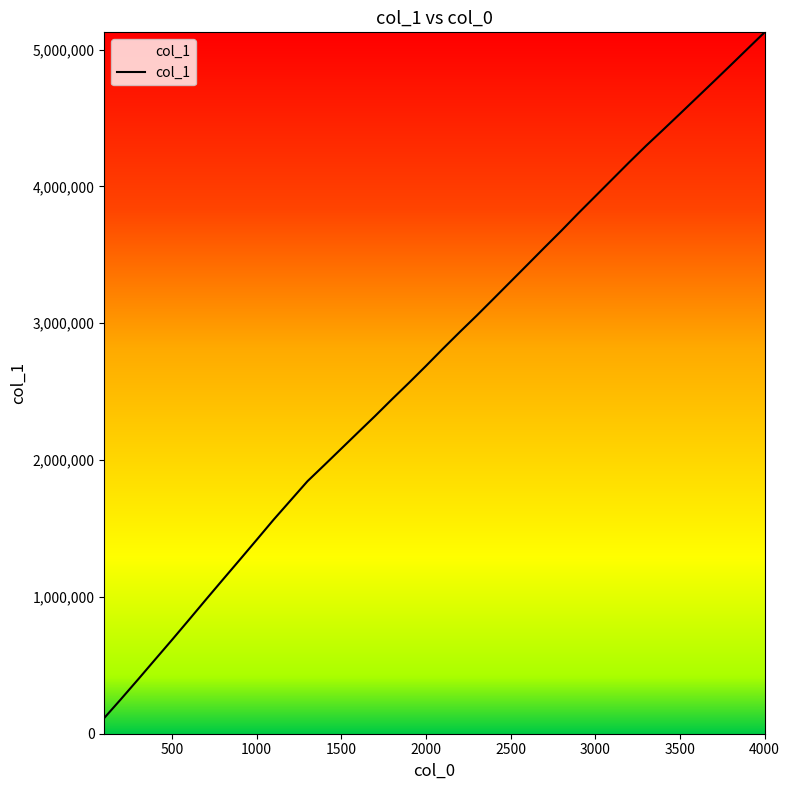

What is the minimum value shown in the chart?

115242